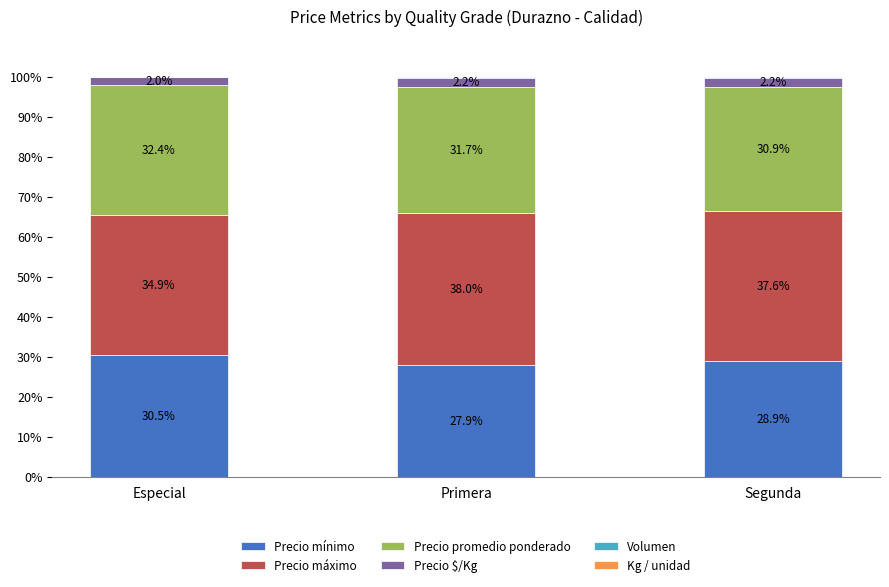

Which category has the highest value in the Precio mínimo series?

Especial